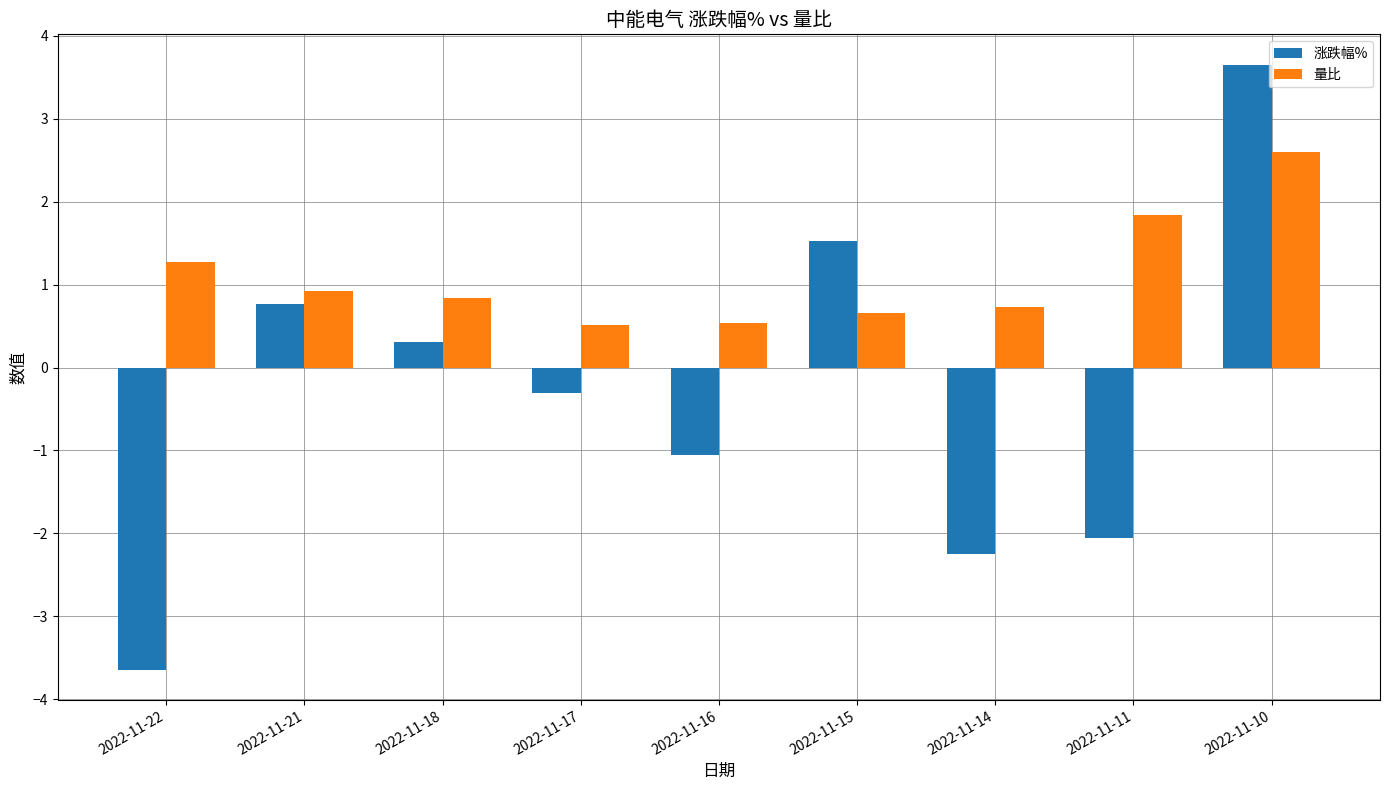

What is the value of the 涨跌幅% bar at the 4th from the left?

-0.3